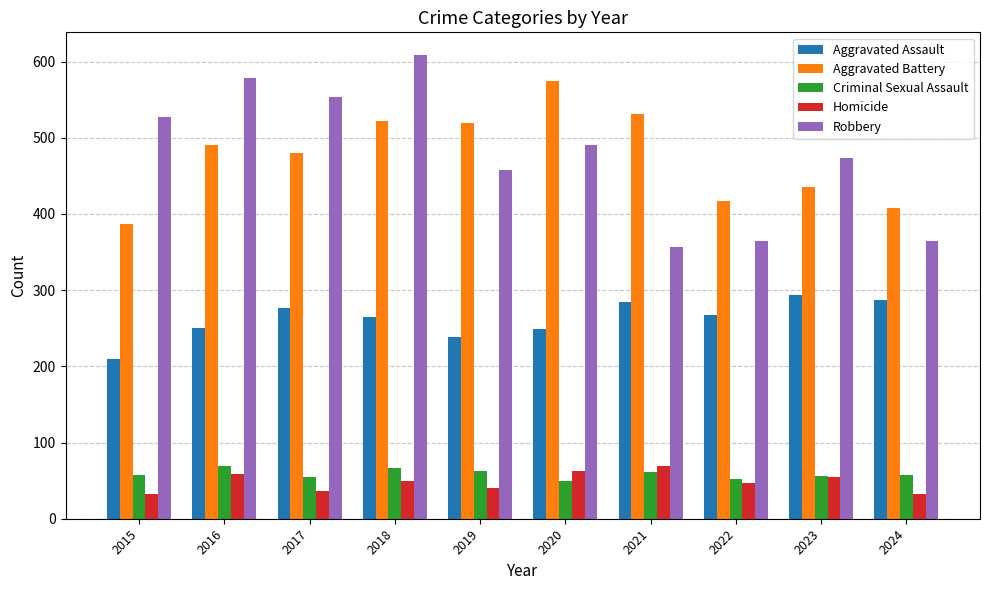

What is the sum of the Criminal Sexual Assault values at 2024 and 2021?

119